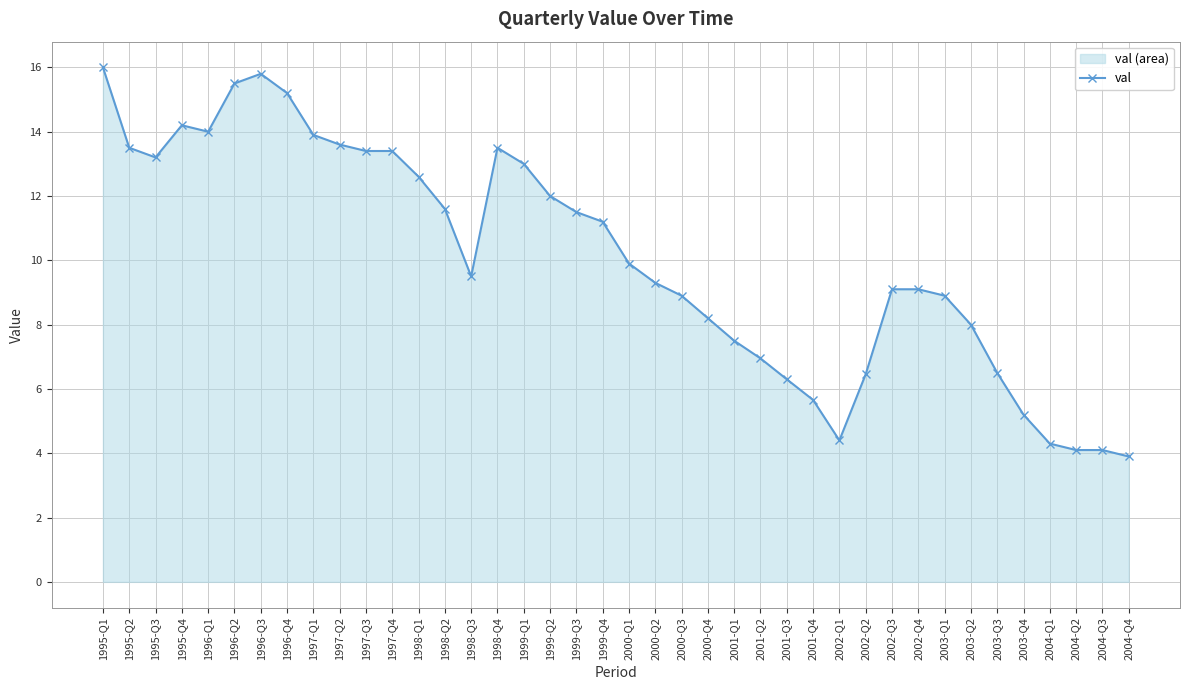

Reading left to right, transcribe all the data shown in this chart.

1995-Q1=16.0	1995-Q2=13.5	1995-Q3=13.2	1995-Q4=14.2	1996-Q1=14.0	1996-Q2=15.5	1996-Q3=15.8	1996-Q4=15.2	1997-Q1=13.9	1997-Q2=13.6	1997-Q3=13.4	1997-Q4=13.4	1998-Q1=12.6	1998-Q2=11.6	1998-Q3=9.5	1998-Q4=13.5	1999-Q1=13.0	1999-Q2=12.0	1999-Q3=11.5	1999-Q4=11.2	2000-Q1=9.9	2000-Q2=9.3	2000-Q3=8.9	2000-Q4=8.2	2001-Q1=7.5	2001-Q2=7.0	2001-Q3=6.3	2001-Q4=5.7	2002-Q1=4.4	2002-Q2=6.5	2002-Q3=9.1	2002-Q4=9.1	2003-Q1=8.9	2003-Q2=8.0	2003-Q3=6.5	2003-Q4=5.2	2004-Q1=4.3	2004-Q2=4.1	2004-Q3=4.1	2004-Q4=3.9